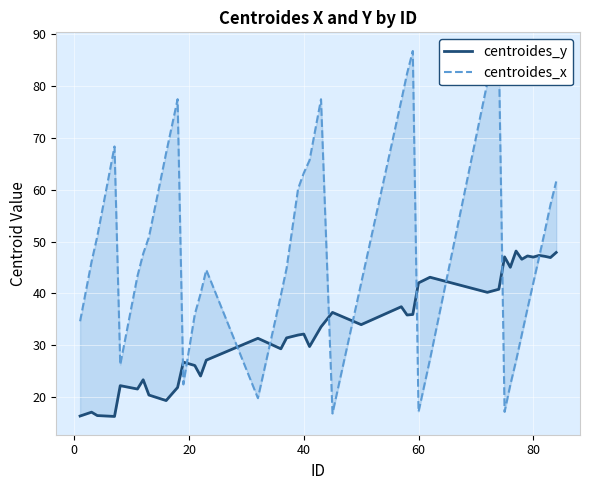

How many values in the centroides_y series are below 33?

20